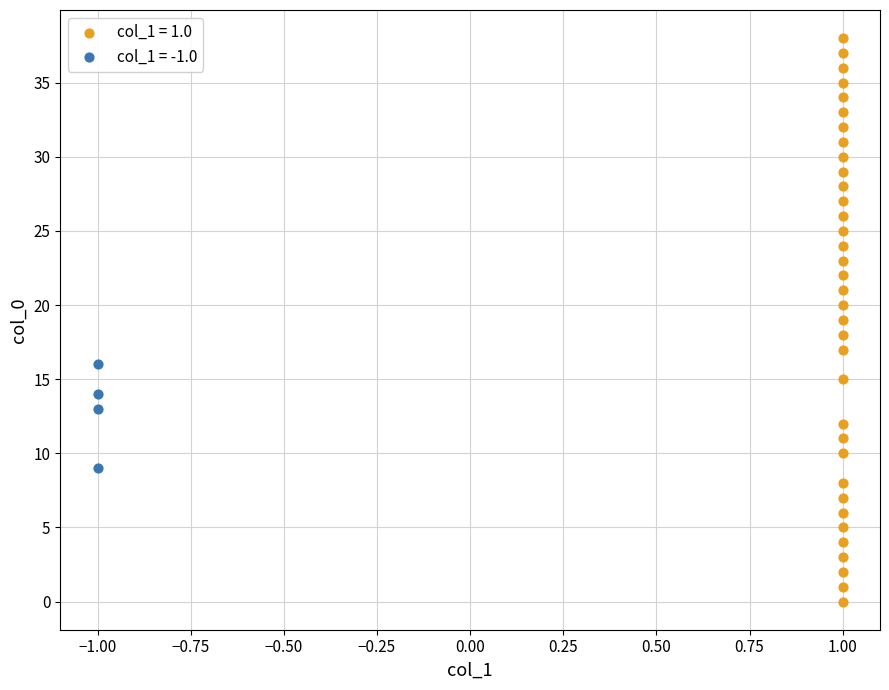

Which series contains the highest Y value?

col_1 = 1.0